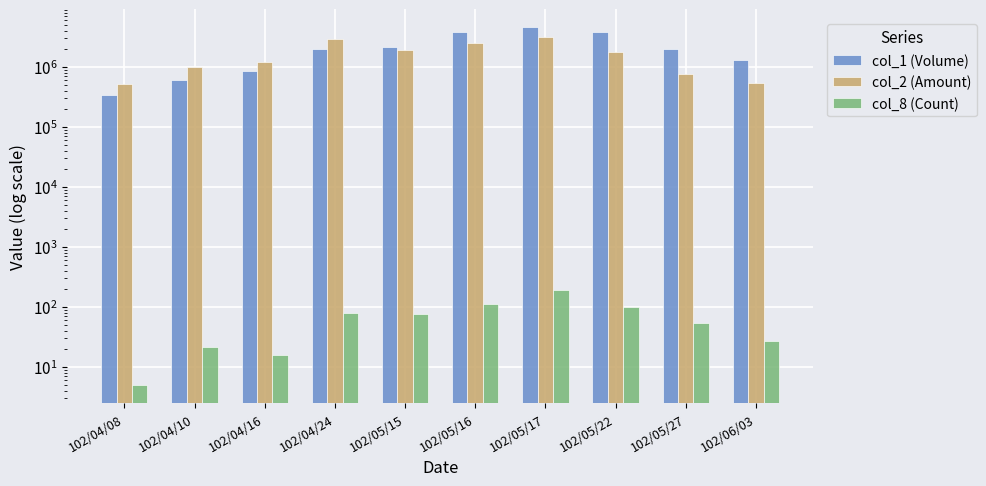

At which category is the sum across all series the highest?

102/05/17